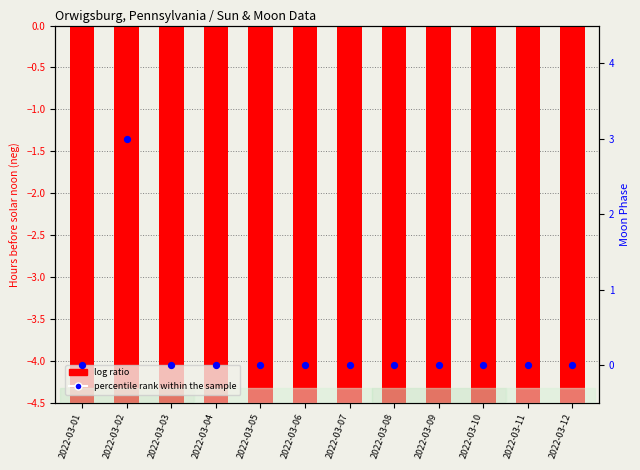

Which series has the largest Y range (max minus min)?

percentile rank within the sample